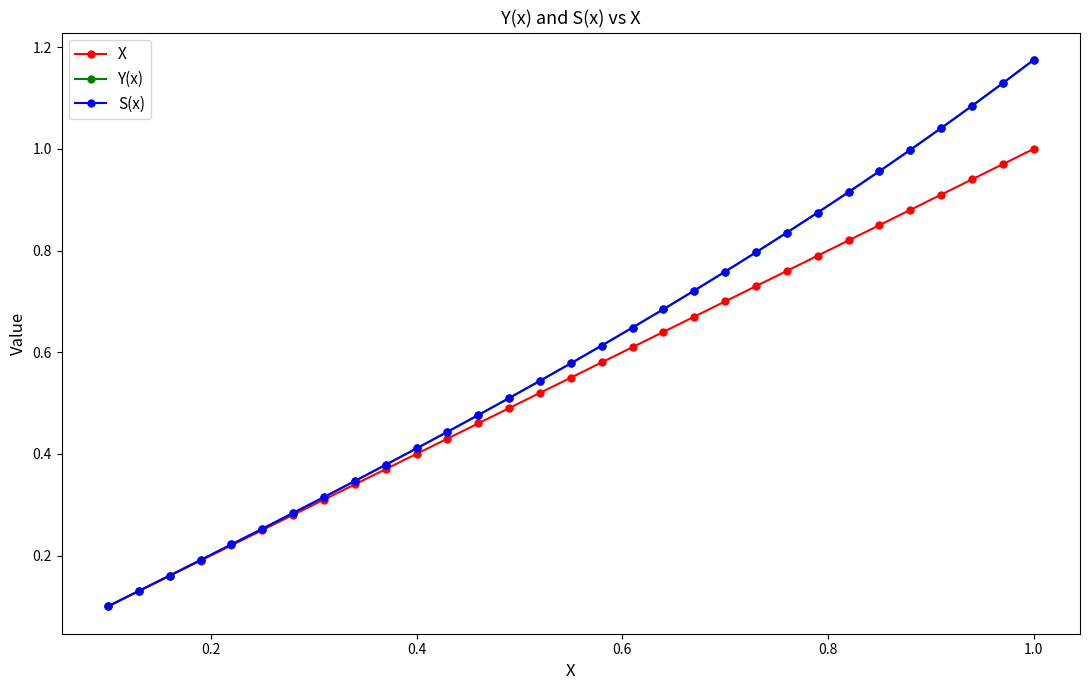

What is the sum of all Y(x) values?

18.6